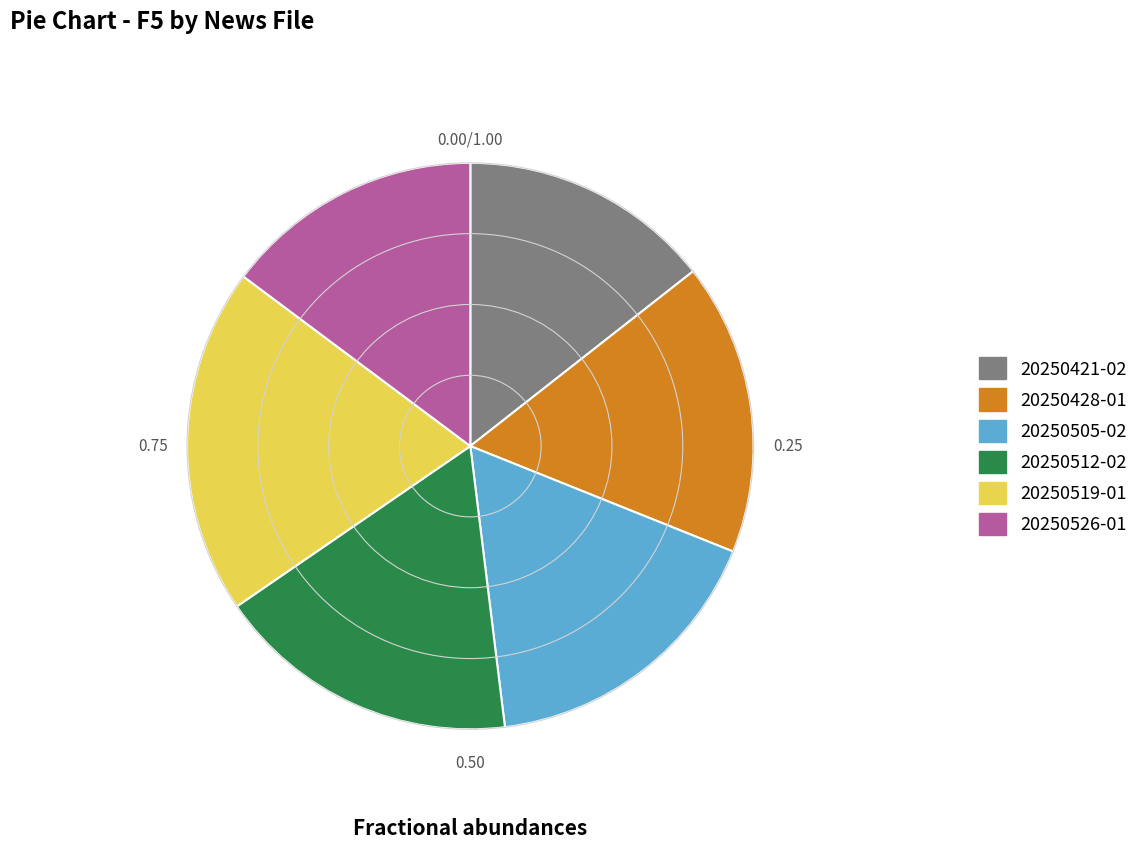

Does any single category account for the majority?

No